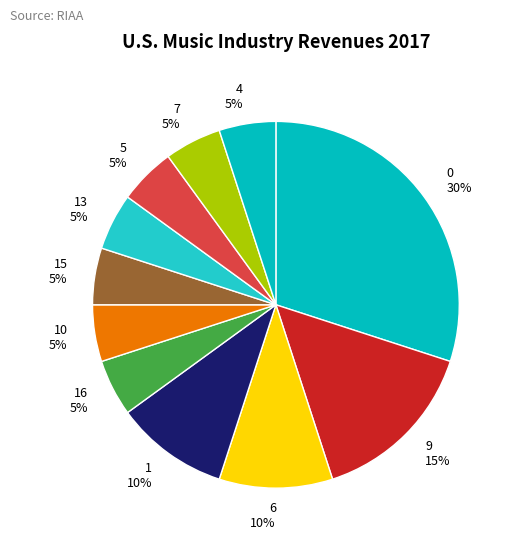

Is there a majority slice in this chart?

No